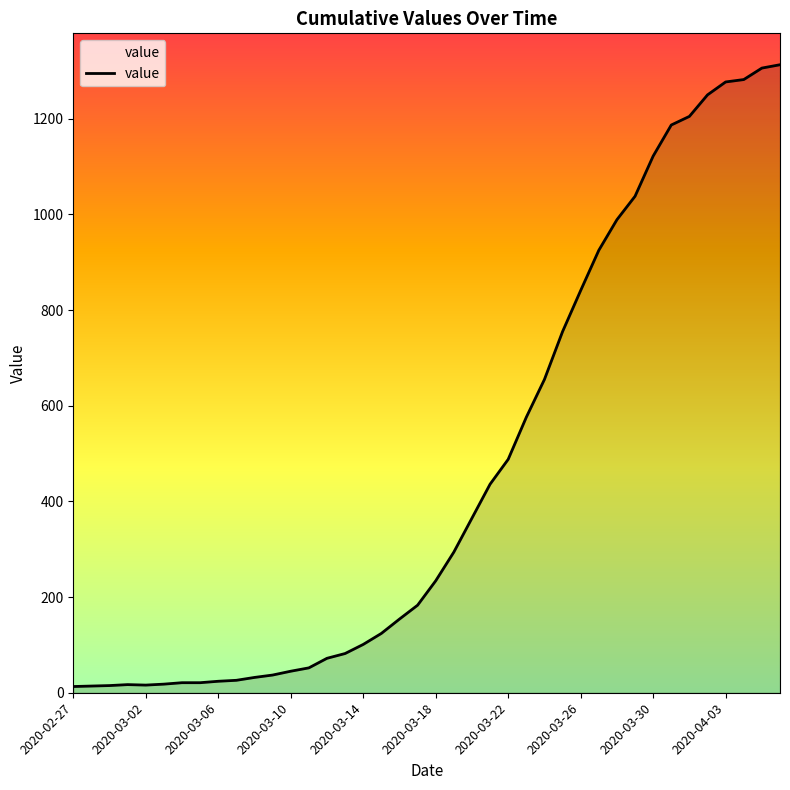

What is the greatest value displayed?

1313